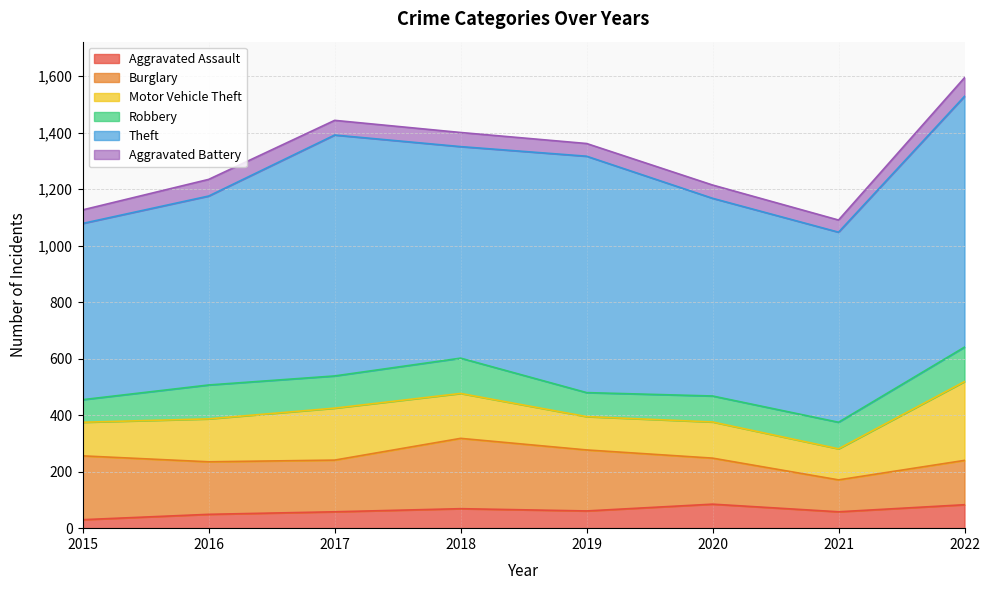

In Robbery, how many points are lower than both neighbors (excluding endpoints)?

2